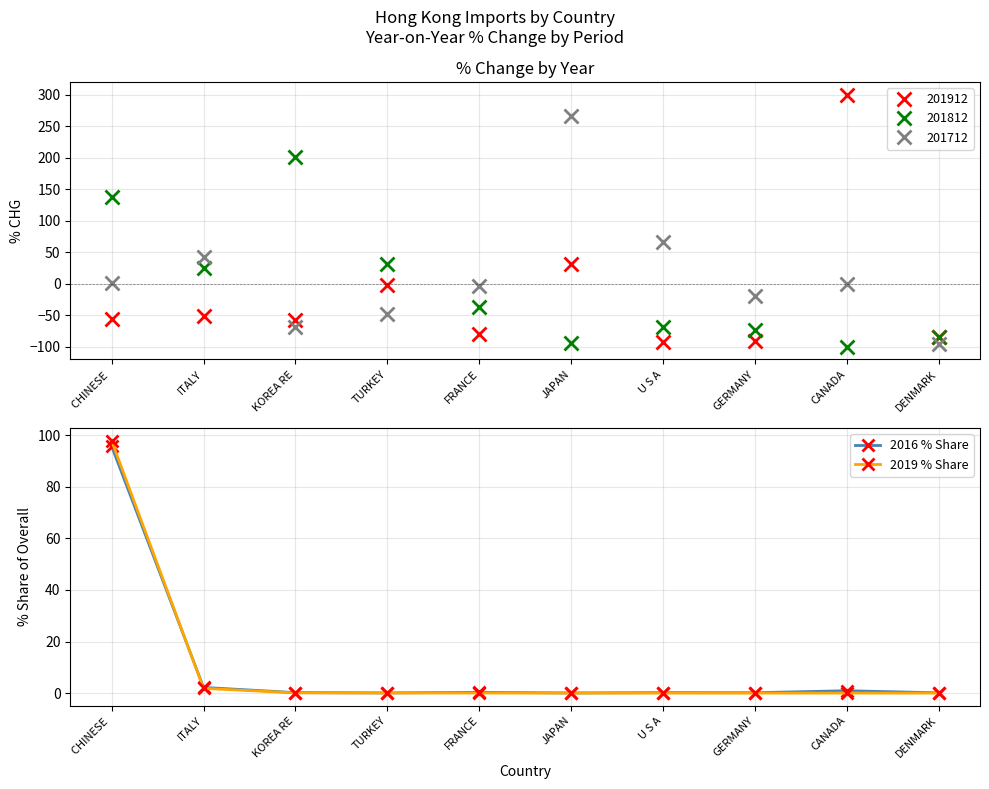

What is the highest value of the 2019 % Share series?

97.8